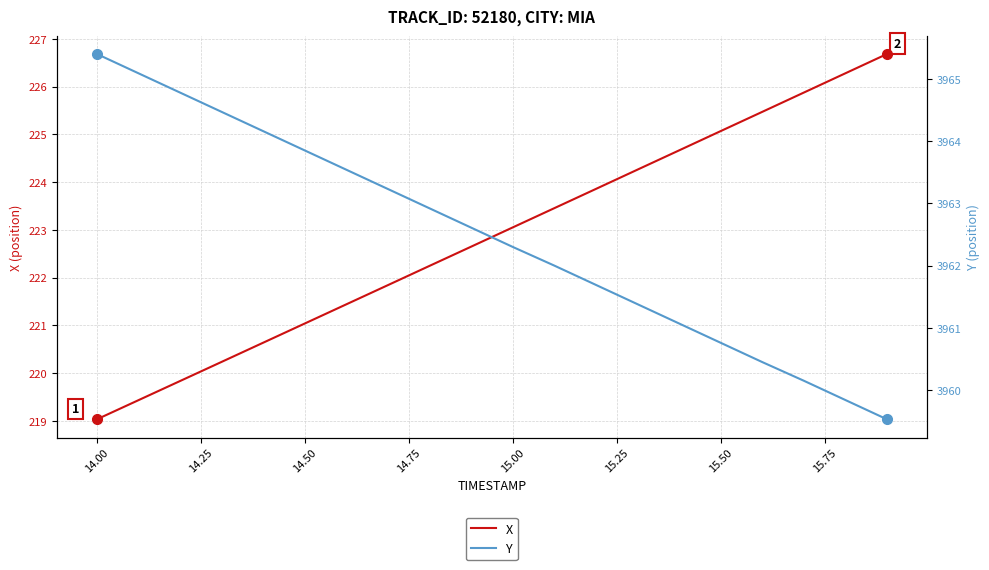

Which category has the lowest value in the X series?

14.00